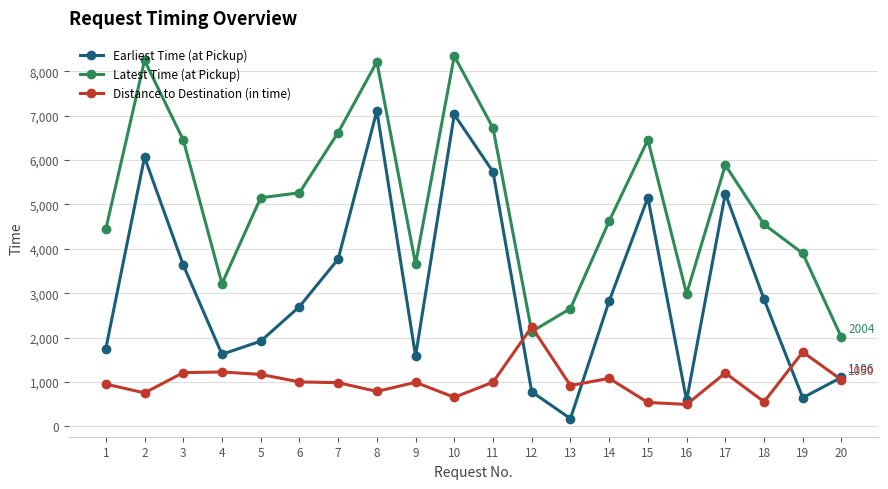

What is the sum of all Latest Time (at Pickup) values?

101528